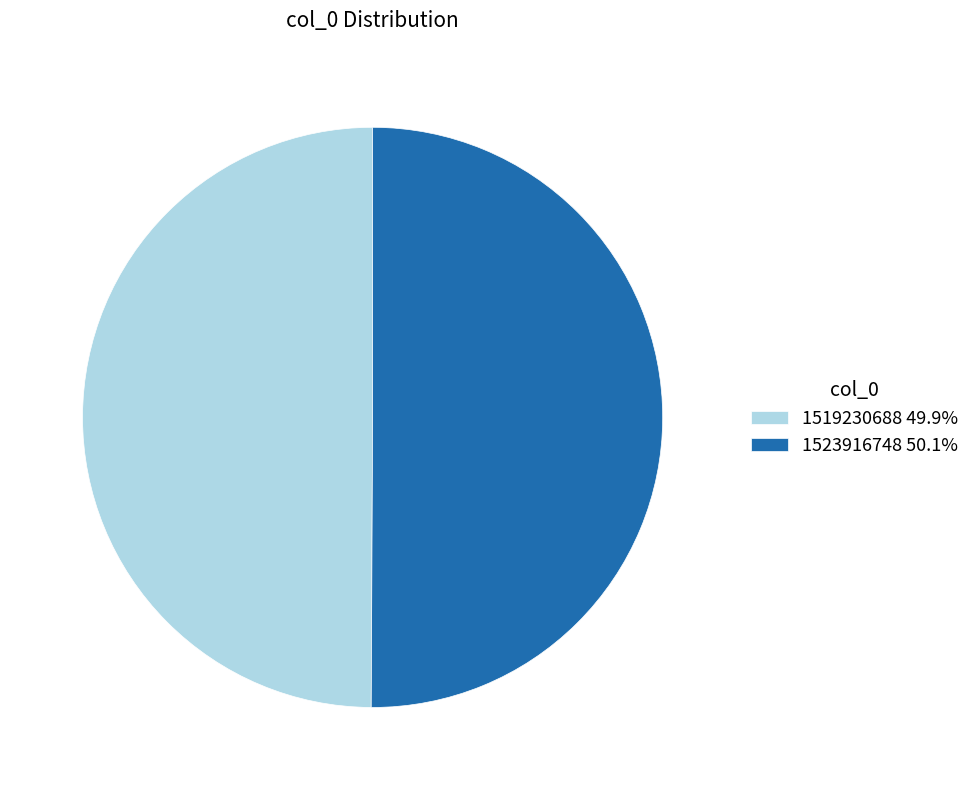

Approximately how many times larger is the value at 1519230688 49.9% compared to 1523916748 50.1%?

1.0